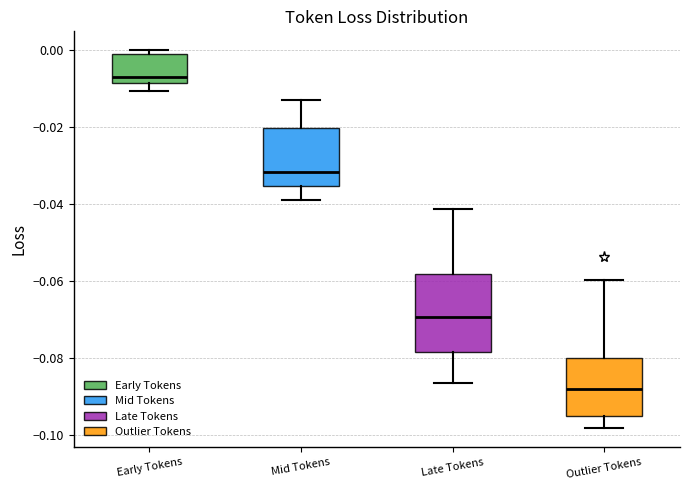

Which box's median line is the highest?

Early Tokens